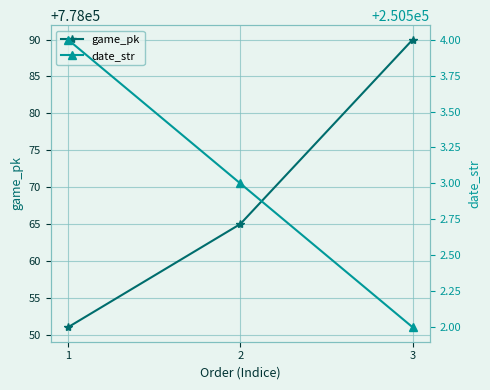

True or false: game_pk has a value of 778090 at 3.

True